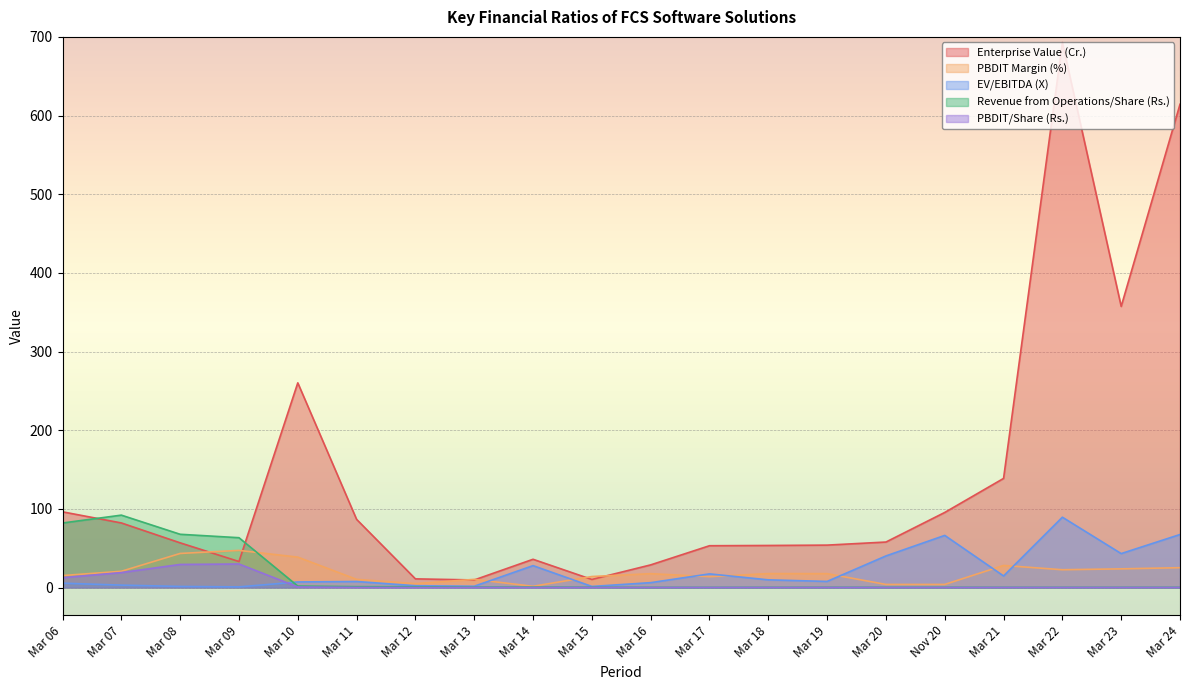

Is the value of PBDIT/Share (Rs.) at Mar 12 greater than the value of Revenue from Operations/Share (Rs.) at Mar 23?

No